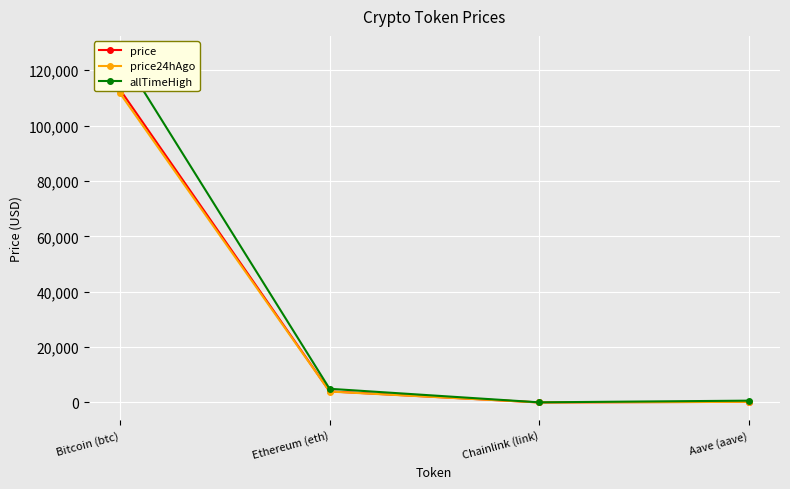

Which has a higher value, Chainlink (link) or Ethereum (eth)?

Ethereum (eth)